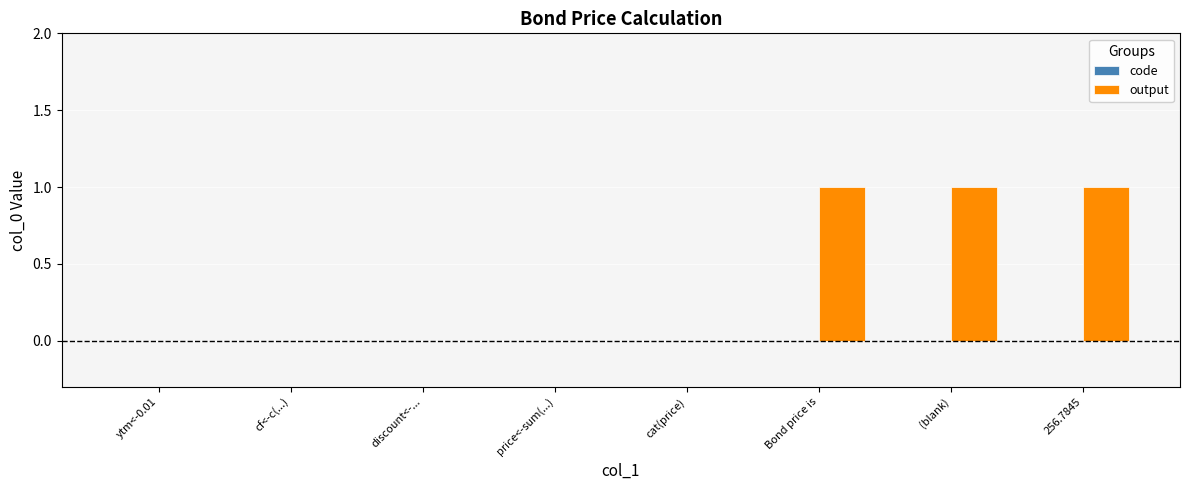

The value at discount<-... is 0. True or false?

True